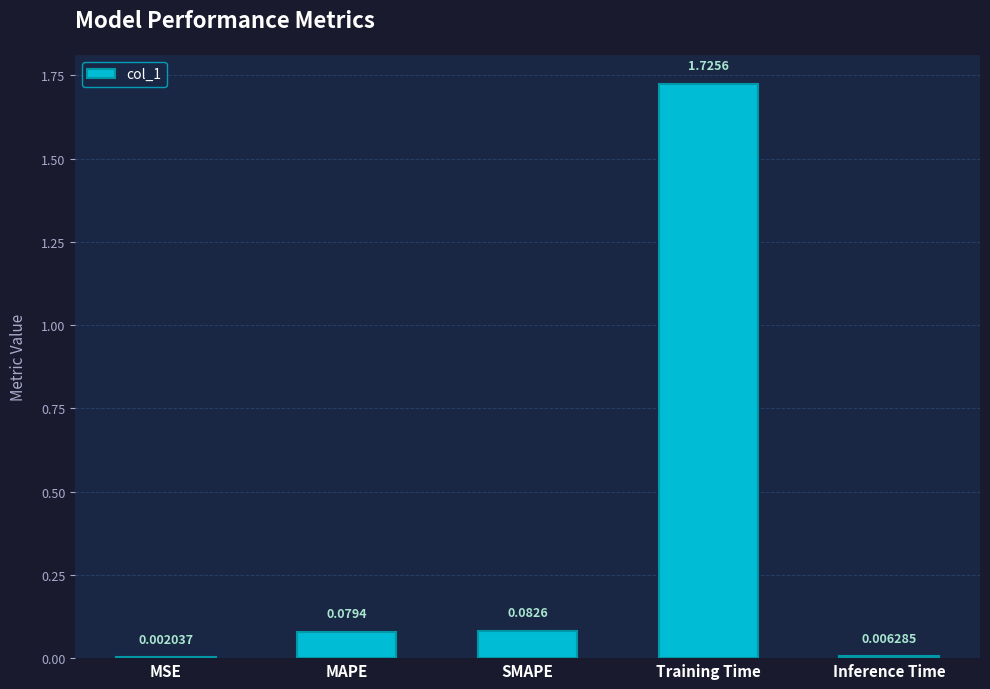

What is the sum of all values?

1.9